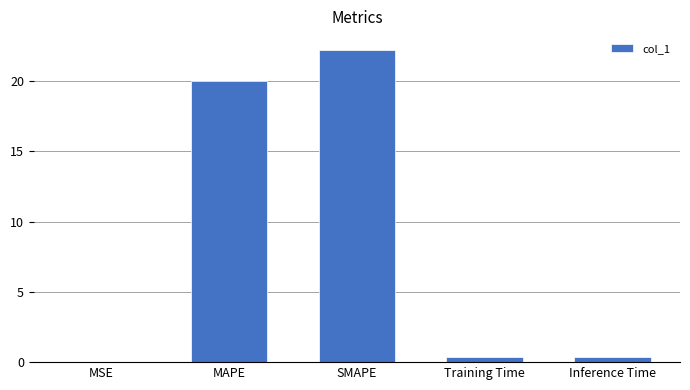

What is the greatest value displayed?

22.2